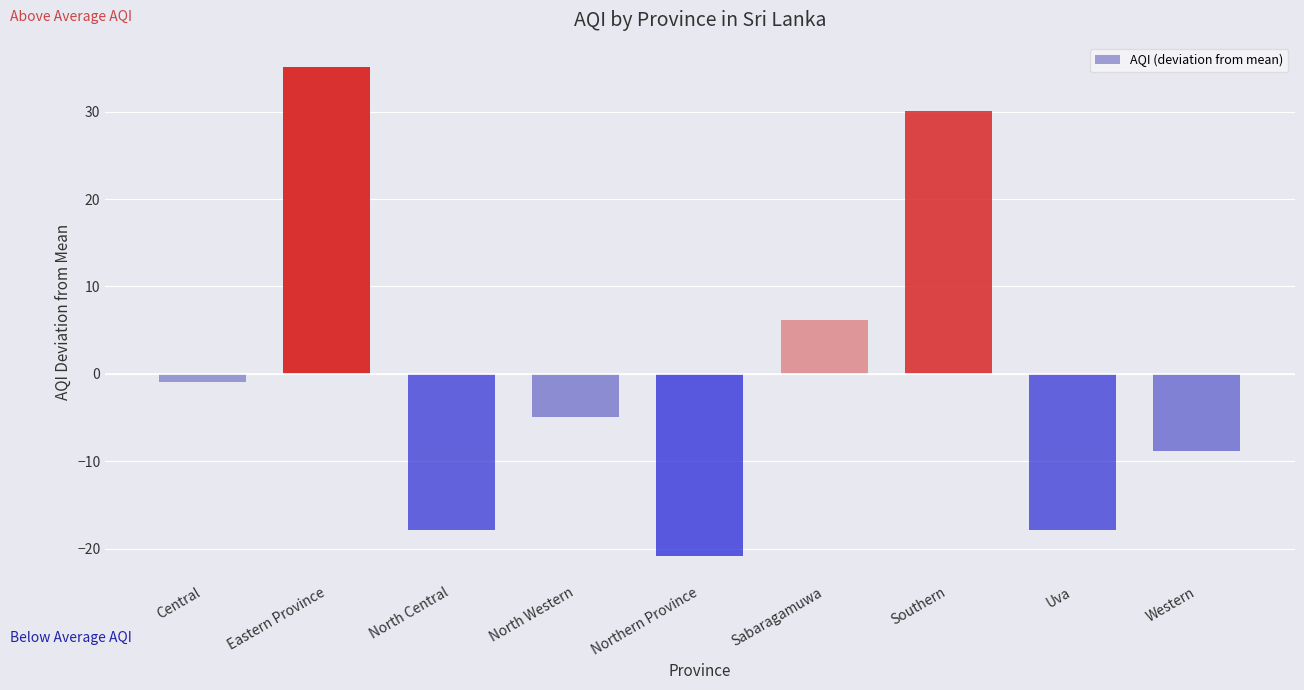

Does the chart contain any negative values?

Yes